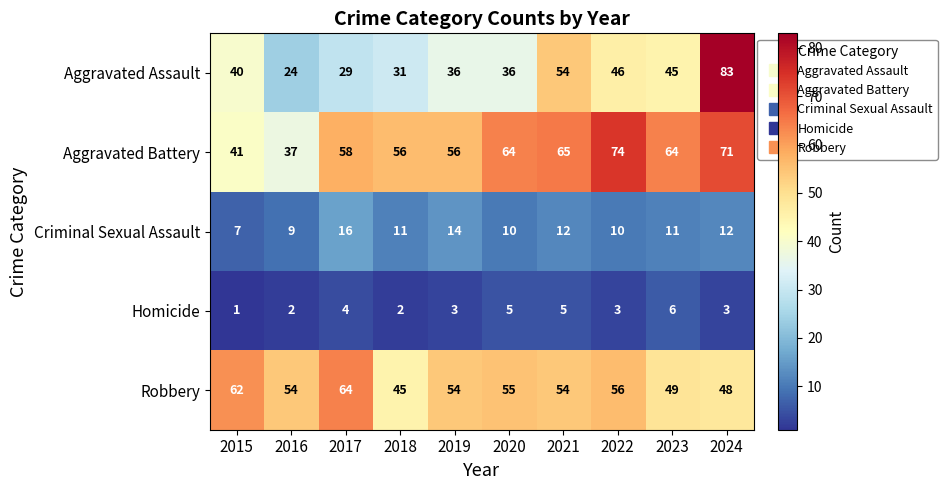

What is the sum of all Aggravated Battery values?

586